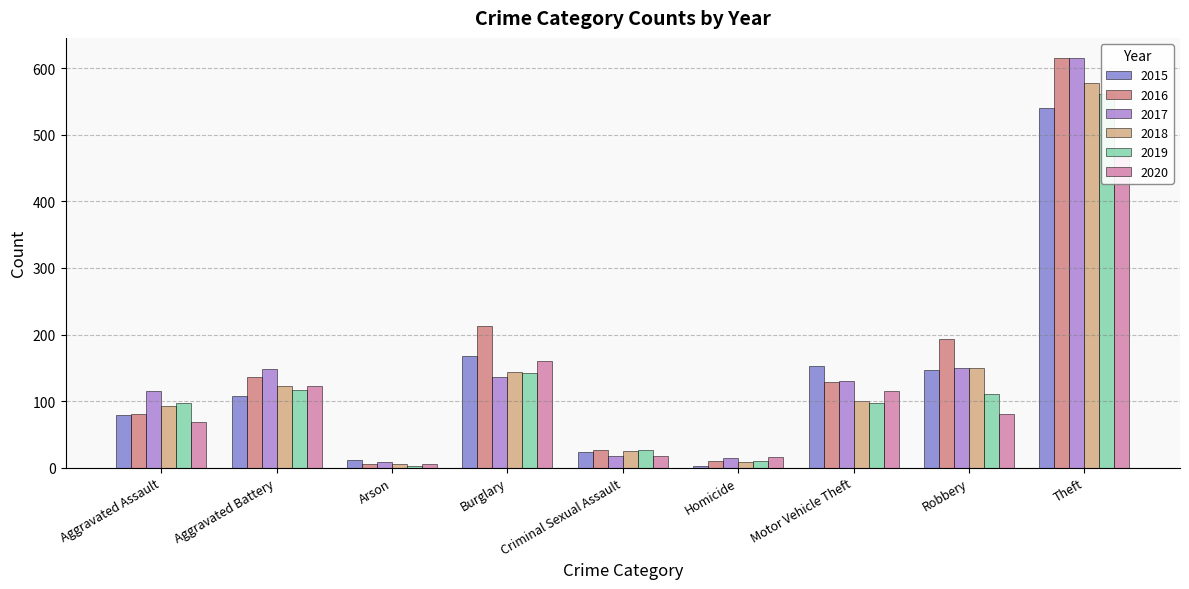

What is the difference between the 2017 values at Robbery and Arson?

142